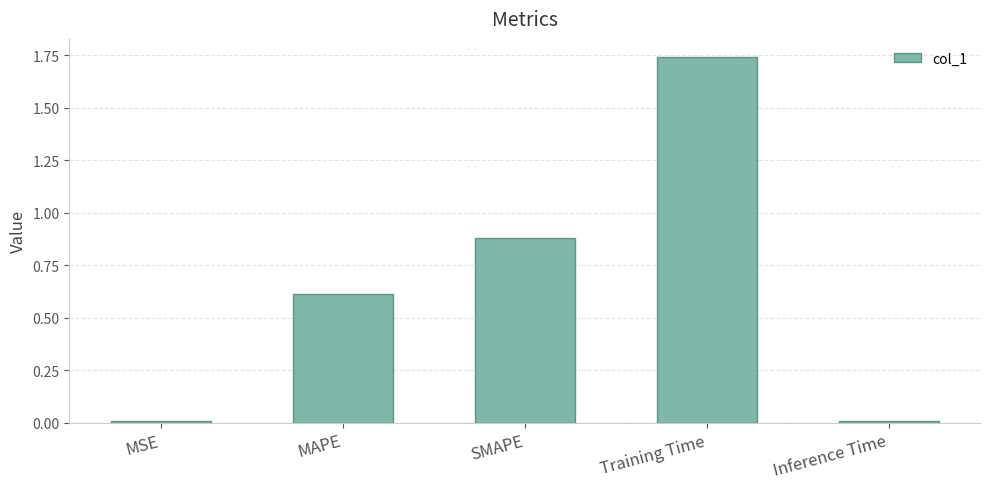

Which has a higher value, Inference Time or Training Time?

Training Time